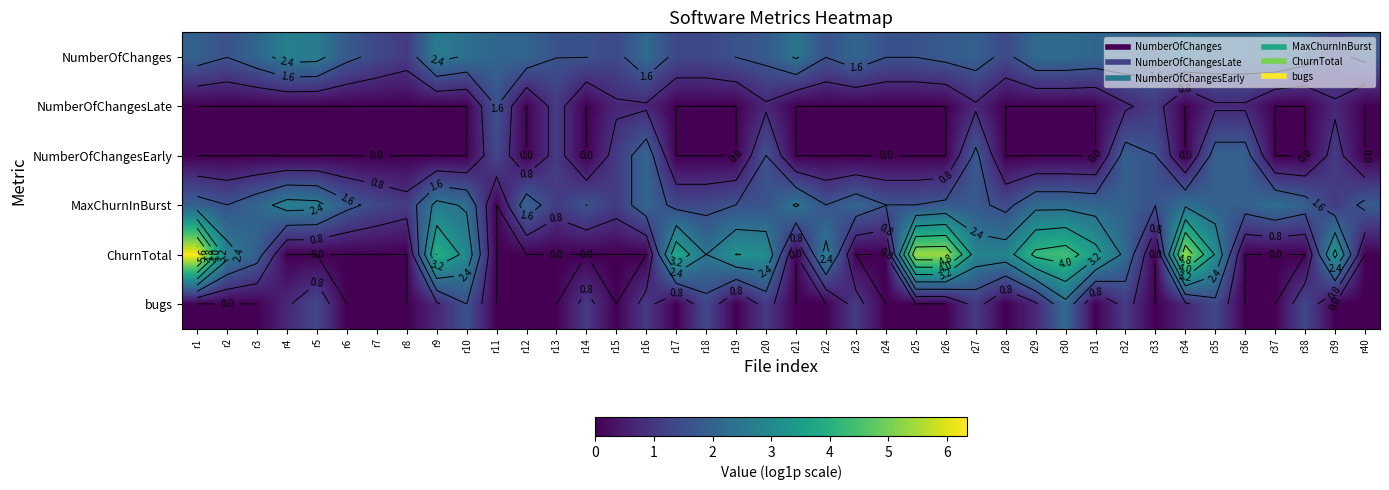

Which series changed the most between r23 and r26?

ChurnTotal